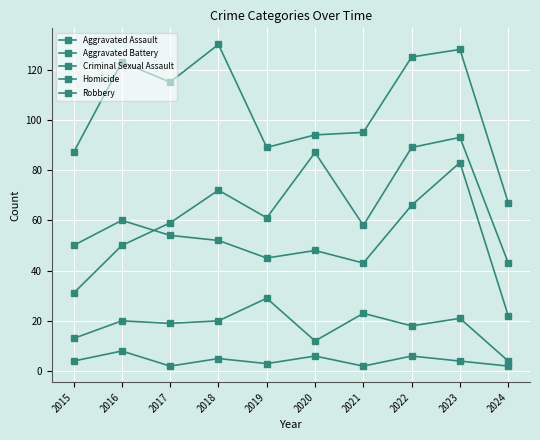

True or false: Aggravated Battery and Aggravated Assault intersect in this chart.

True